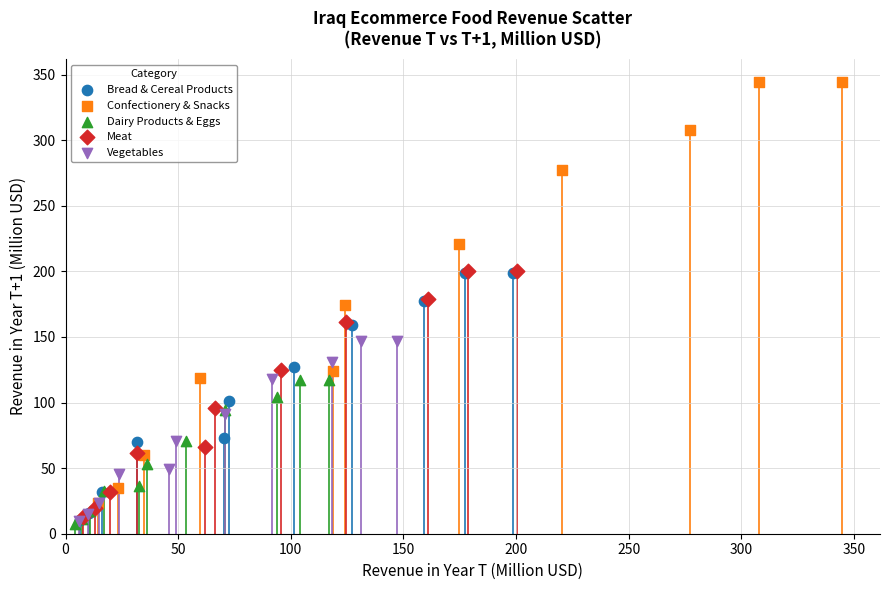

Which series has the widest spread of Y values?

Confectionery & Snacks